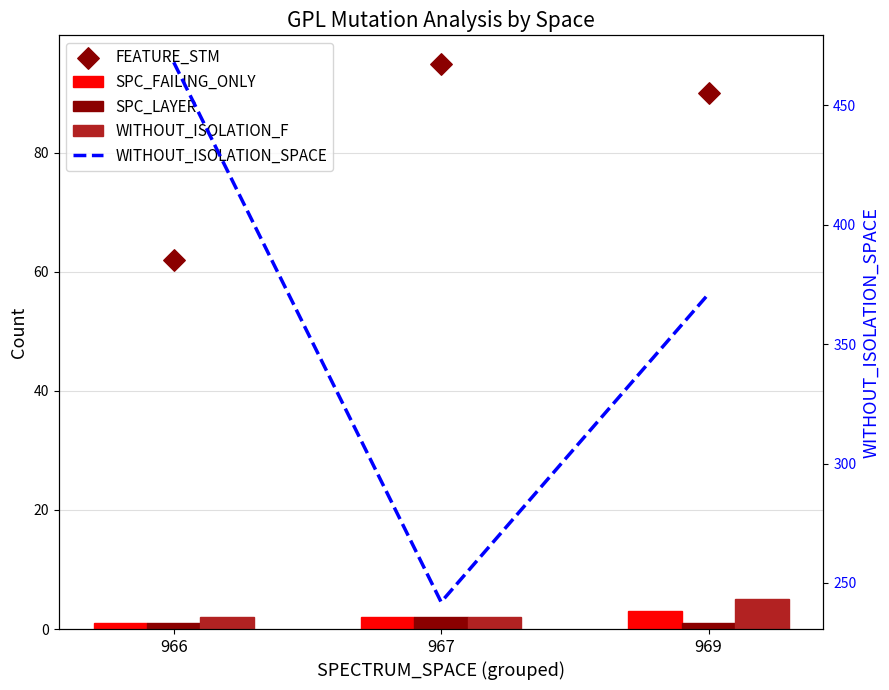

What are all the series names shown in the legend?

SPC_FAILING_ONLY, SPC_LAYER, WITHOUT_ISOLATION_F, FEATURE_STM, WITHOUT_ISOLATION_SPACE